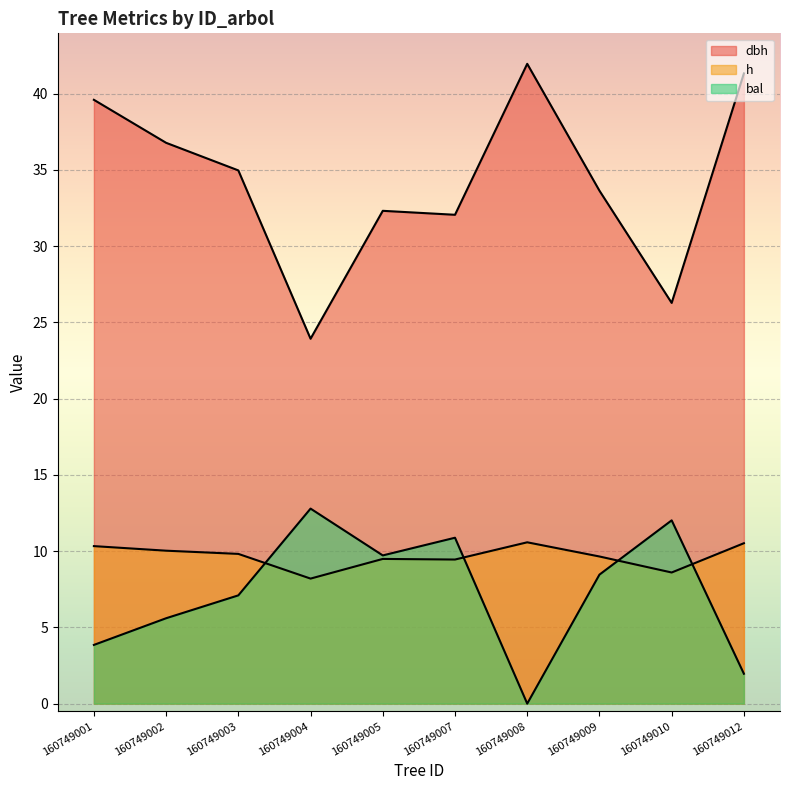

Where is dbh nearest to the value 32?

160749007